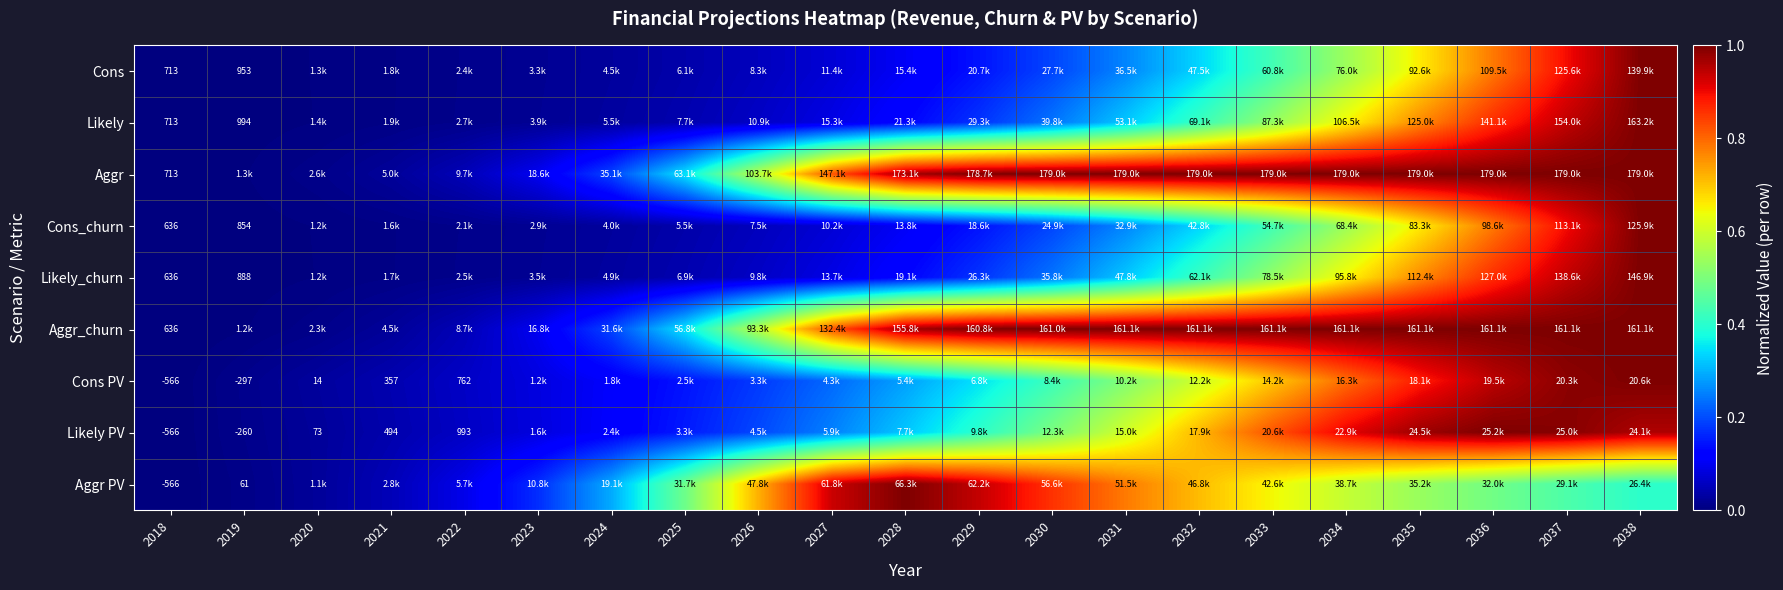

List the labels in order of Aggr PV value, smallest first.

2018, 2019, 2020, 2021, 2022, 2023, 2024, 2038, 2037, 2025, 2036, 2035, 2034, 2033, 2032, 2026, 2031, 2030, 2027, 2029, 2028